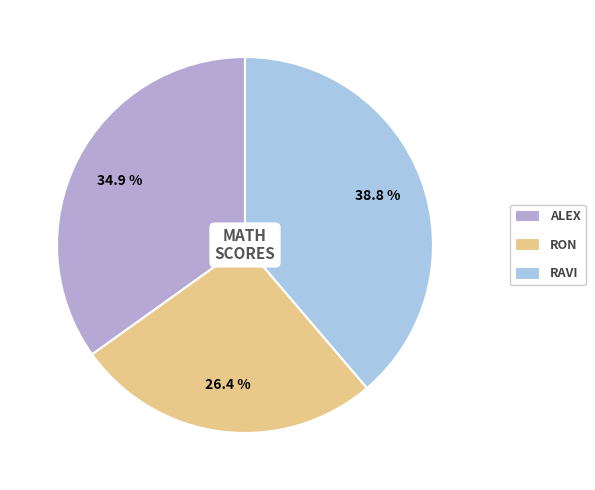

How many segments does this pie chart have?

3